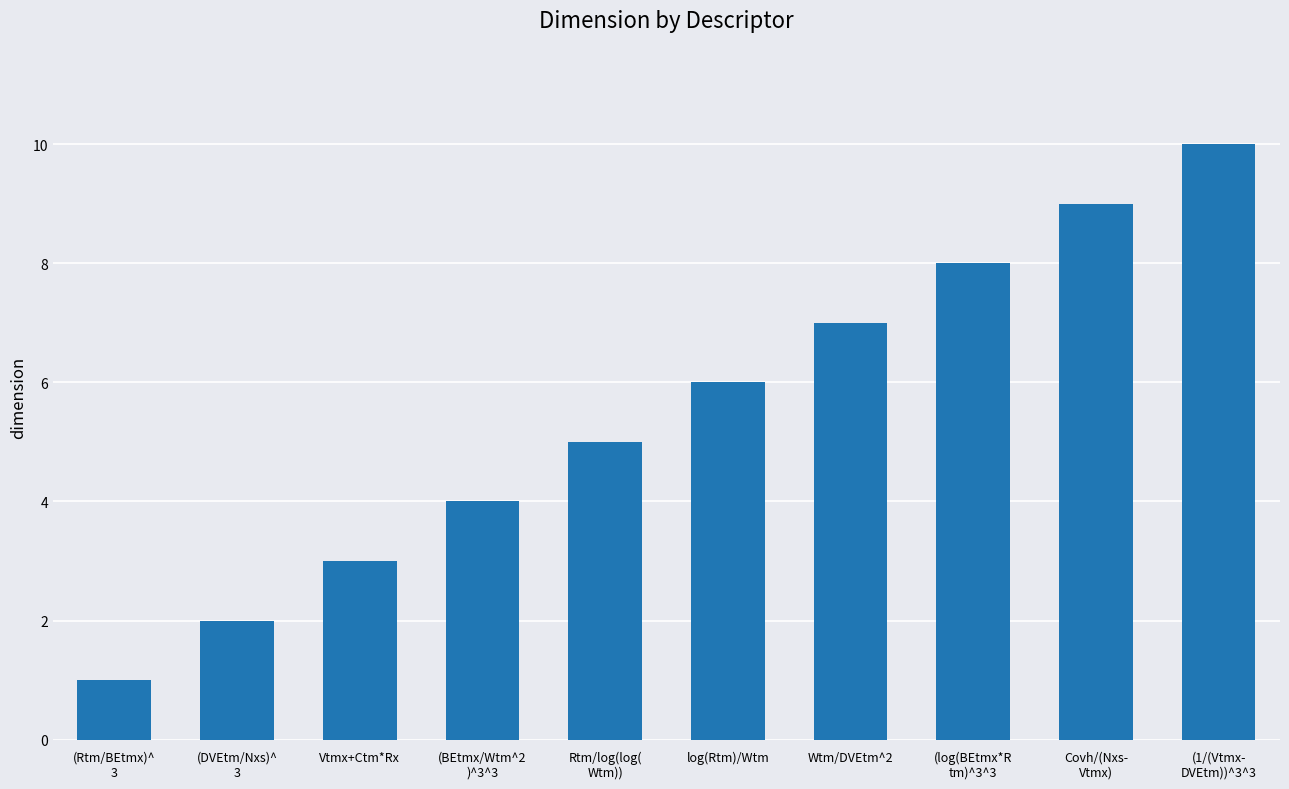

How many distinct data groups are displayed?

1